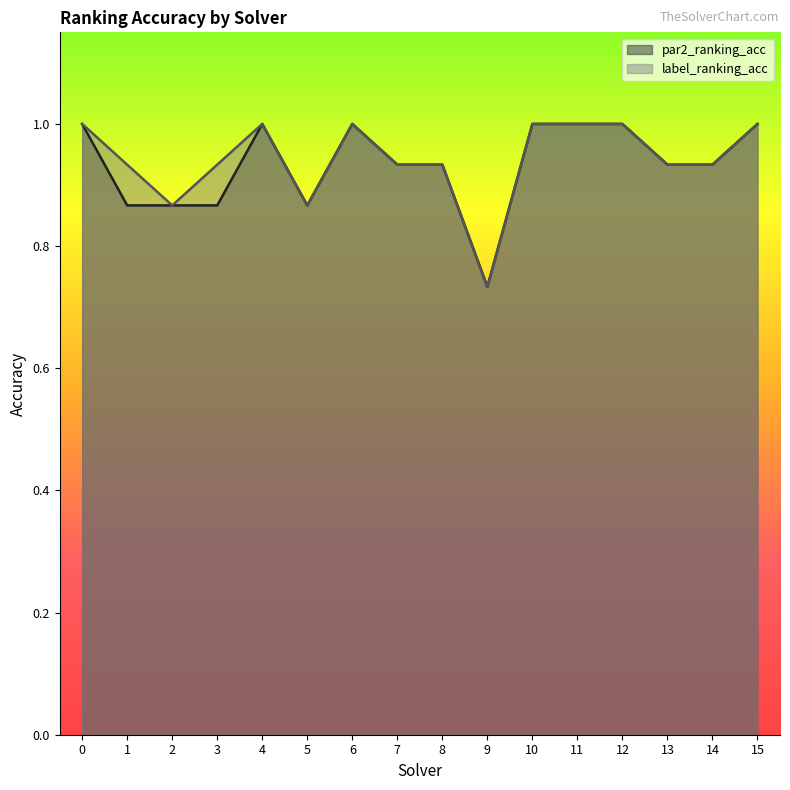

Which has a higher value, 14 or 8?

14